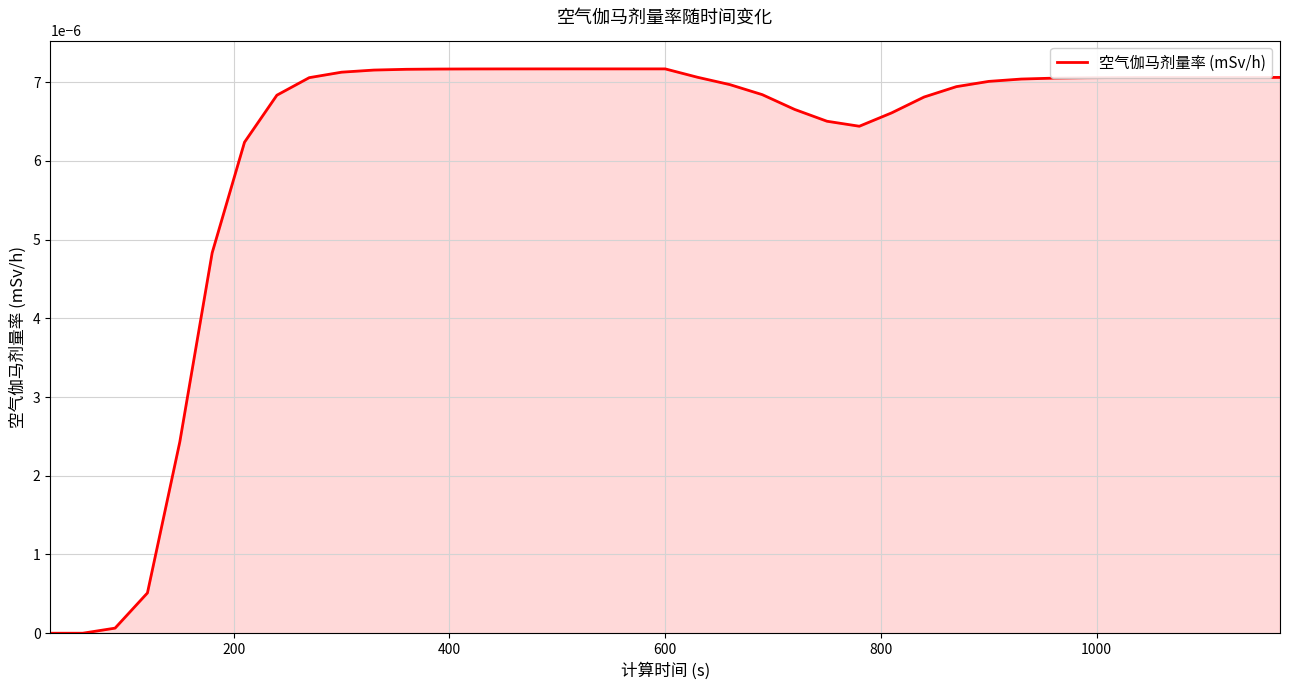

How many lines are shown in the chart?

1